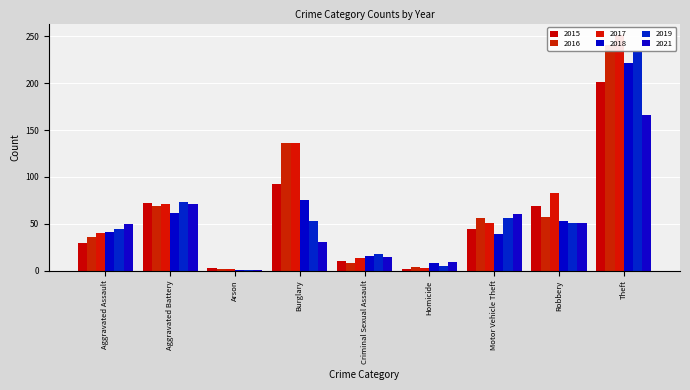

How many series are shown in this chart?

6